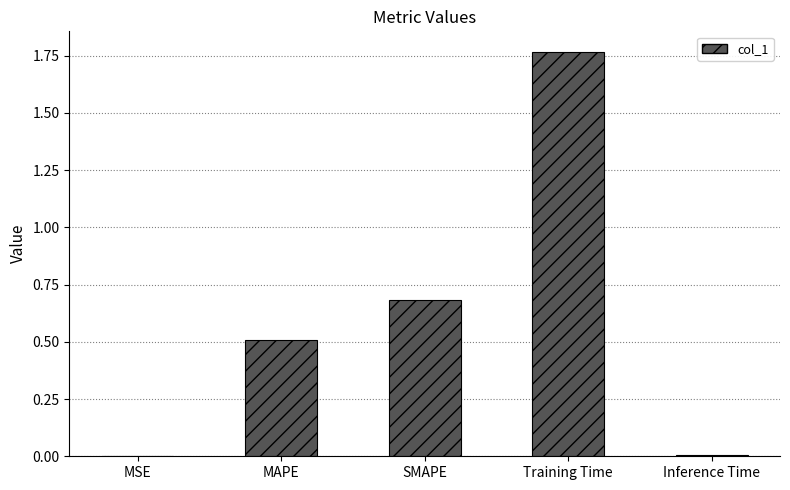

Are the bars grouped side by side (vs. stacked)?

No